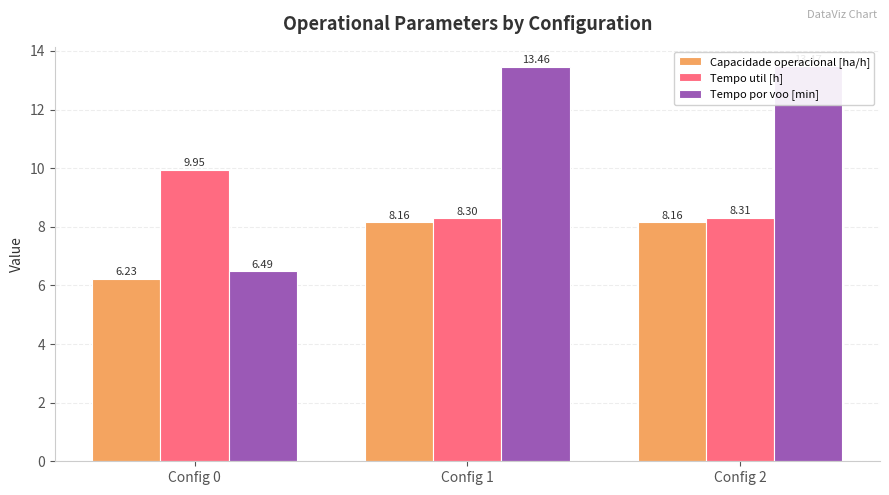

True or false: Capacidade operacional [ha/h] has a value of 13.0 at Config 1.

False